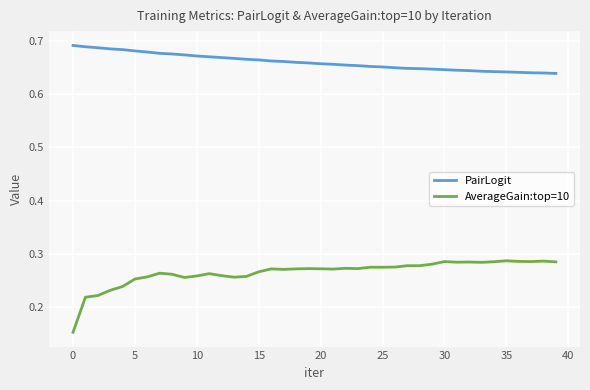

Which series has the widest spread of values?

AverageGain:top=10